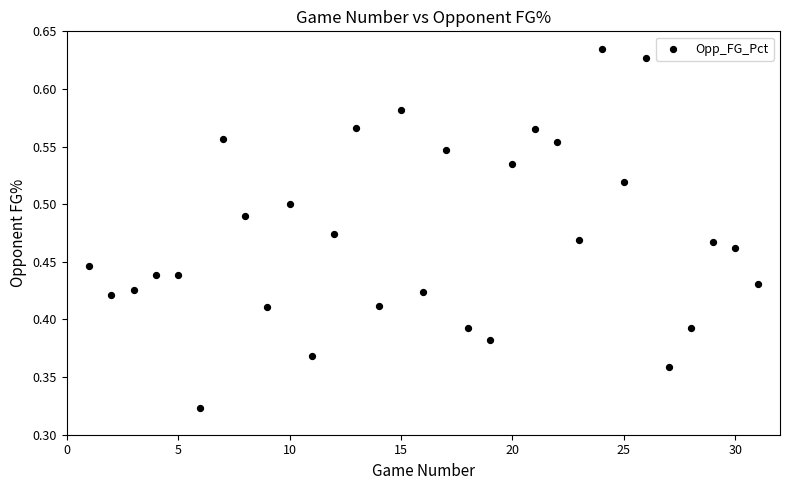

What is the range of X values (max minus min)?

30.0